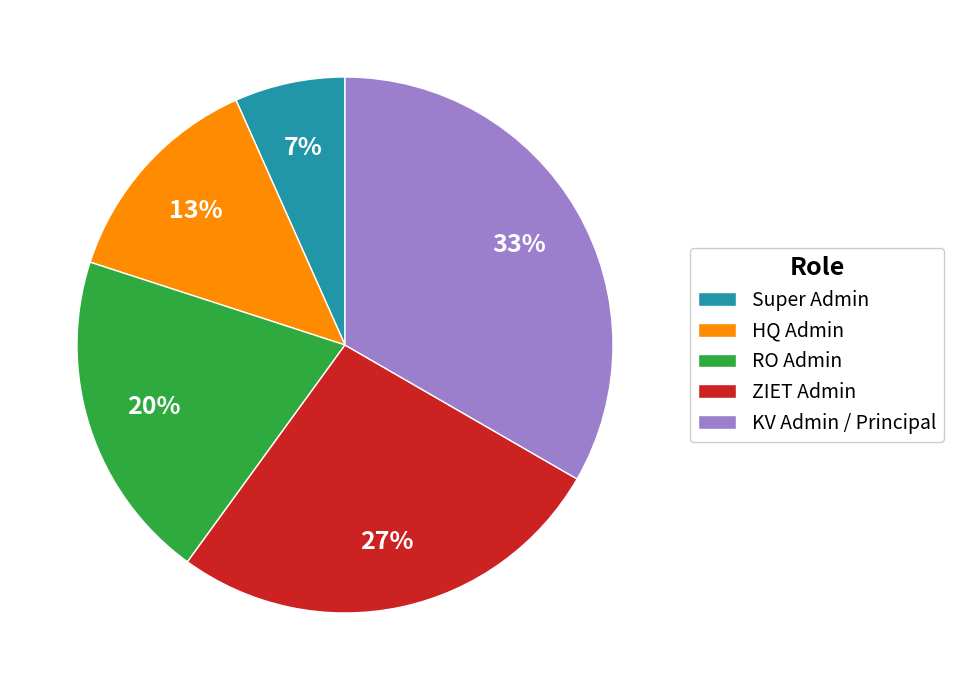

Does HQ Admin represent more than half of the total?

No